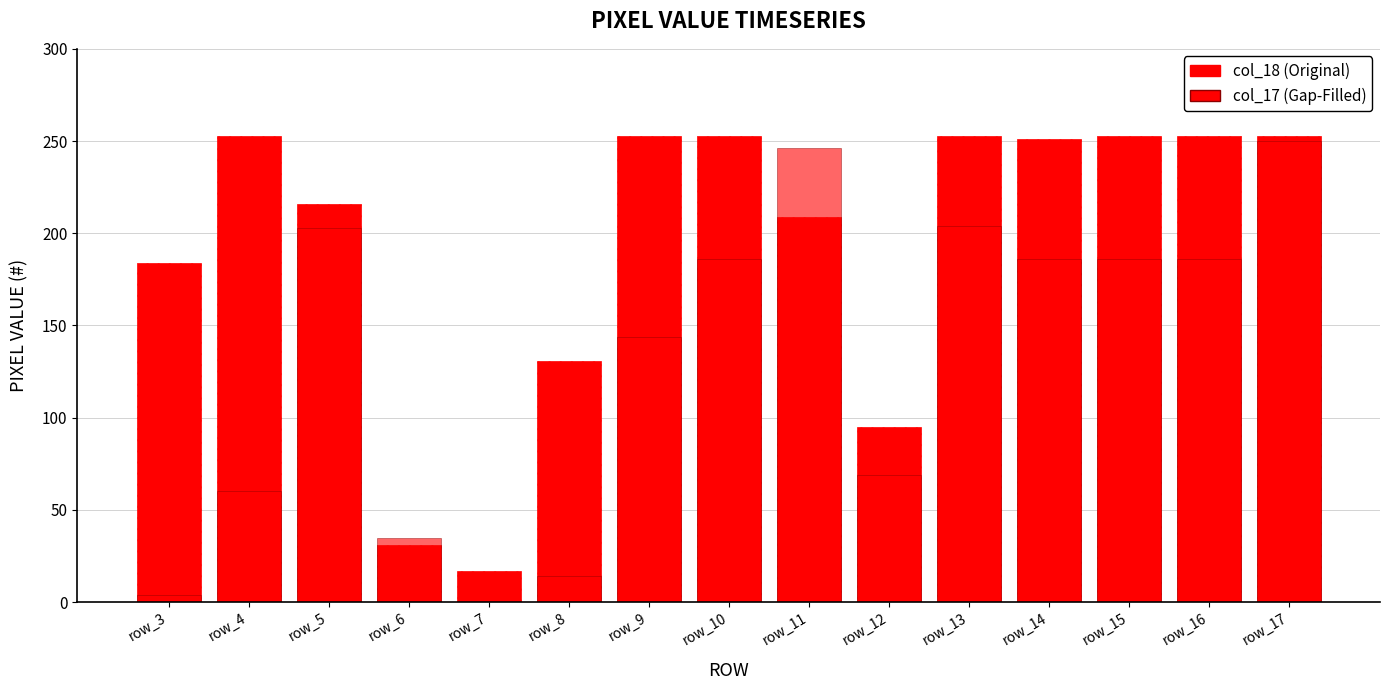

What is the total value across all series at row_11?

455